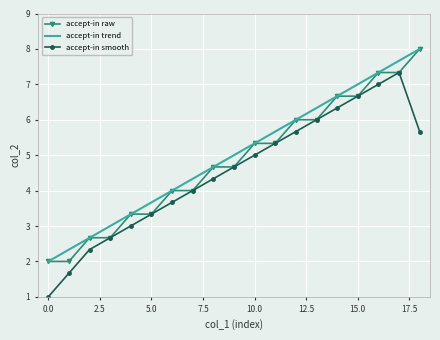

True or false: accept-in trend and accept-in smooth cross at least once.

False